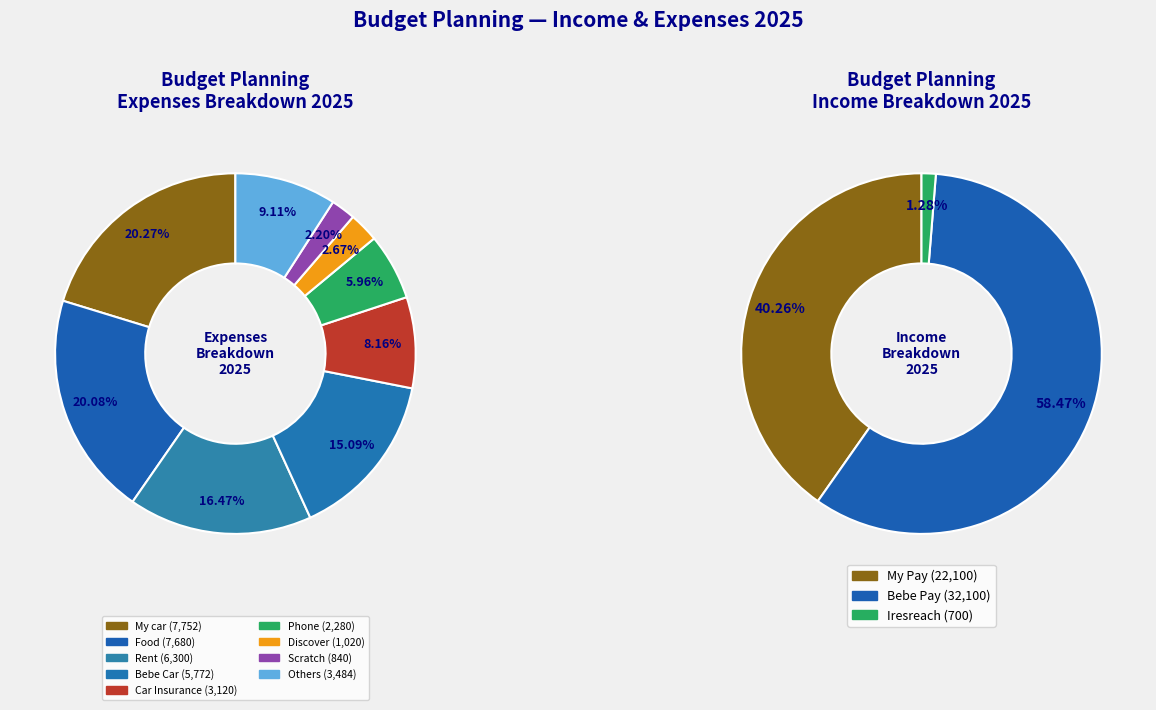

What portion of the pie excludes Rent?

83.5%